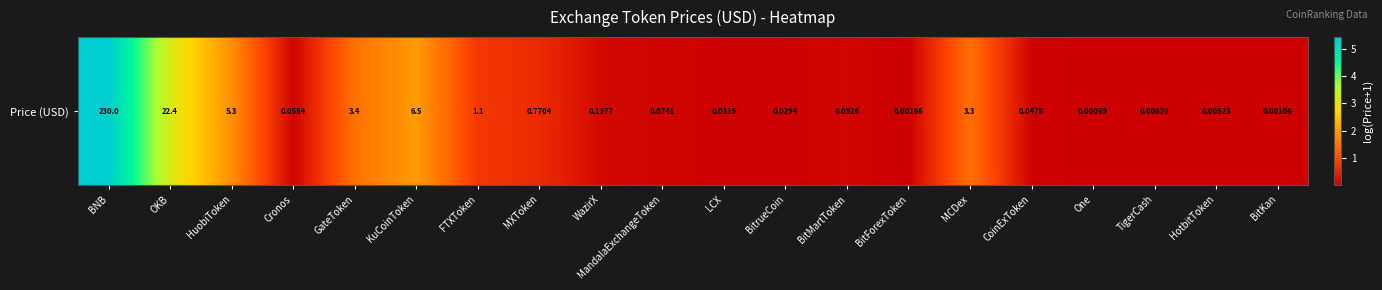

What is the difference between the maximum and second lowest values?

5.4